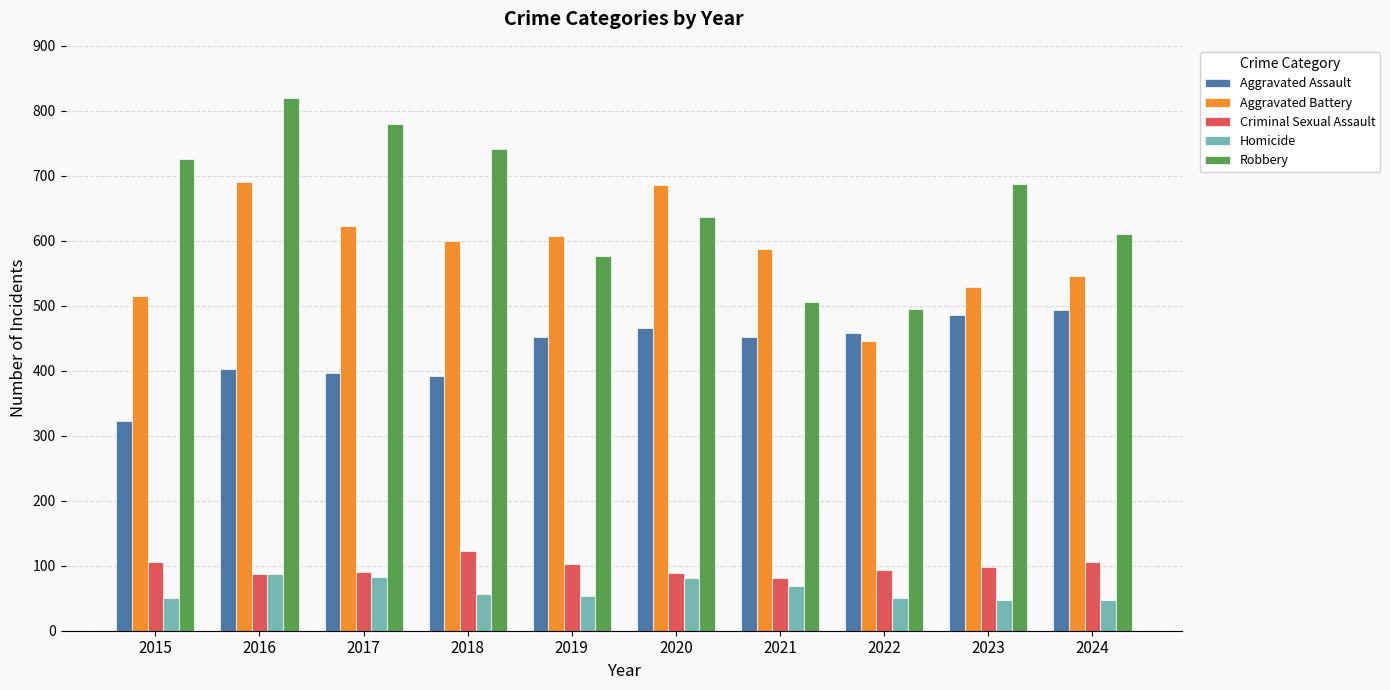

What is the value of the Robbery bar at the 10th from the left?

611